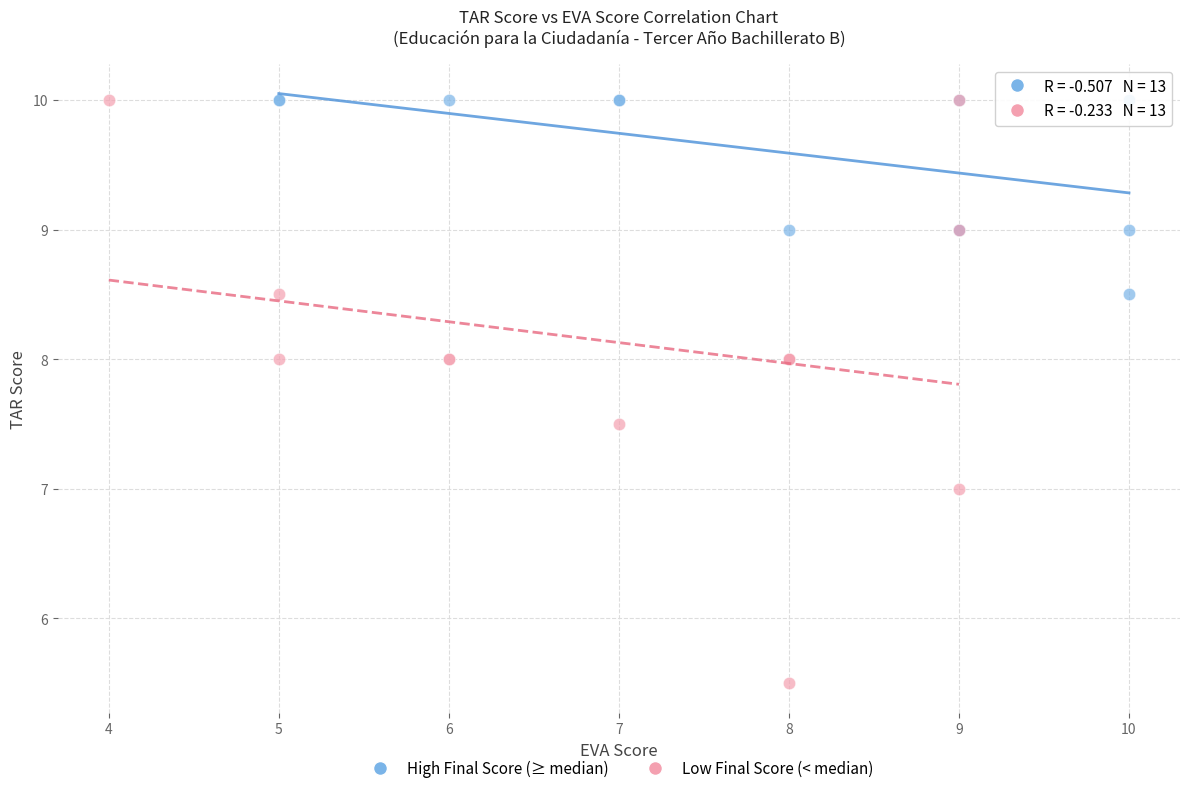

Which series has the largest Y range (max minus min)?

Low Final Score (< median)